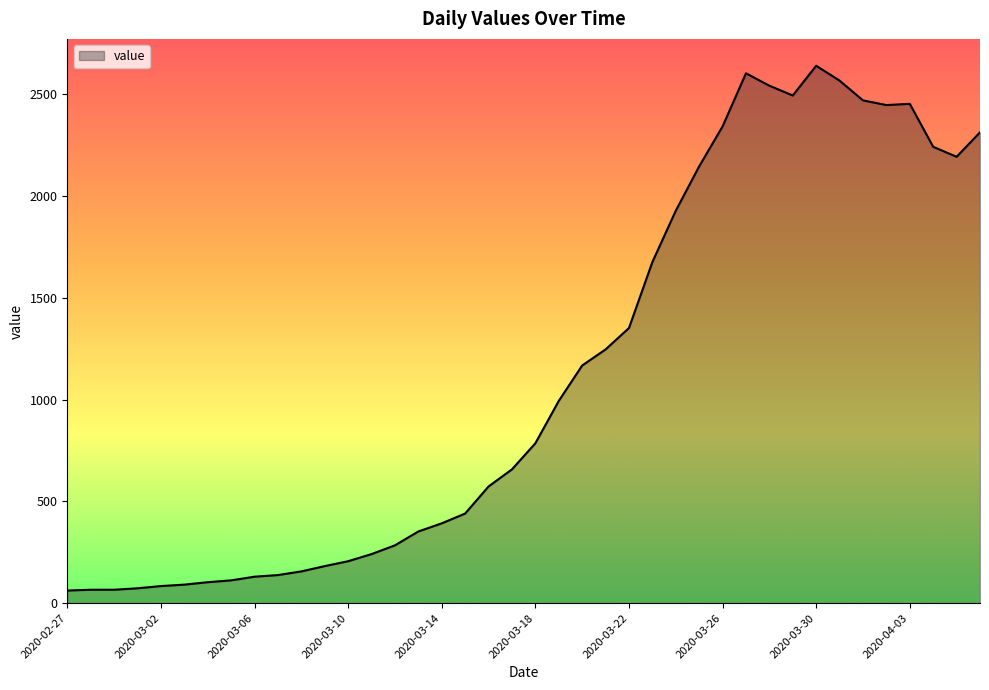

What is the maximum value shown in the chart?

2639